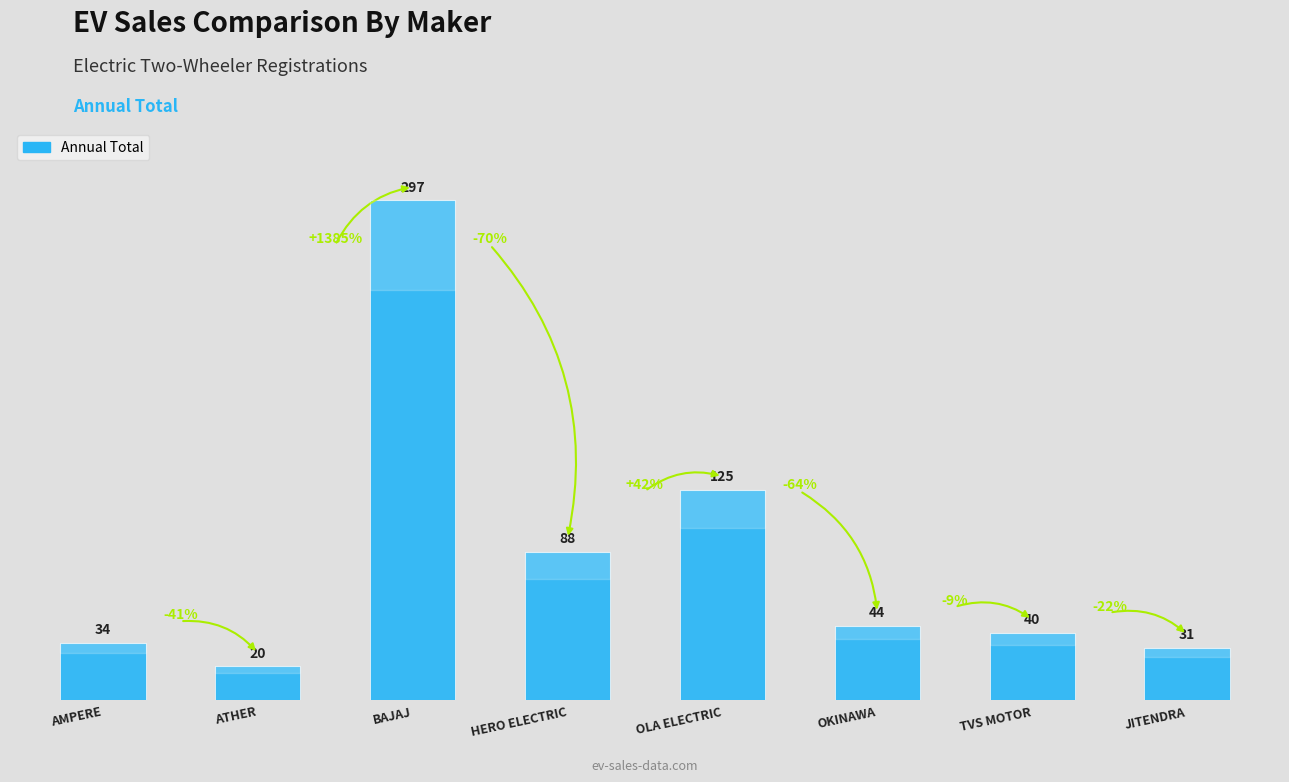

What is the ratio of the value at OKINAWA to the value at ATHER?

2.2